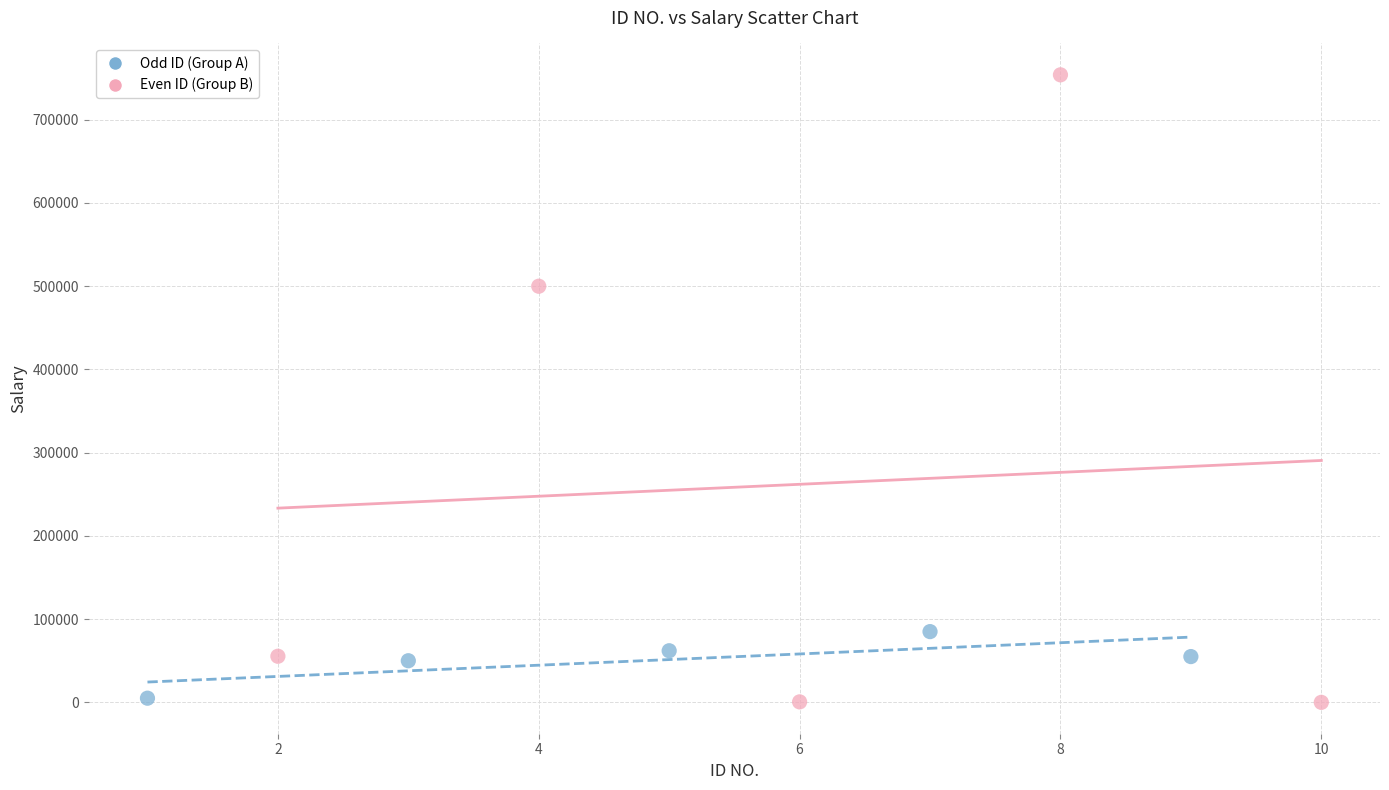

Which series has the widest spread of Y values?

Even ID (Group B)